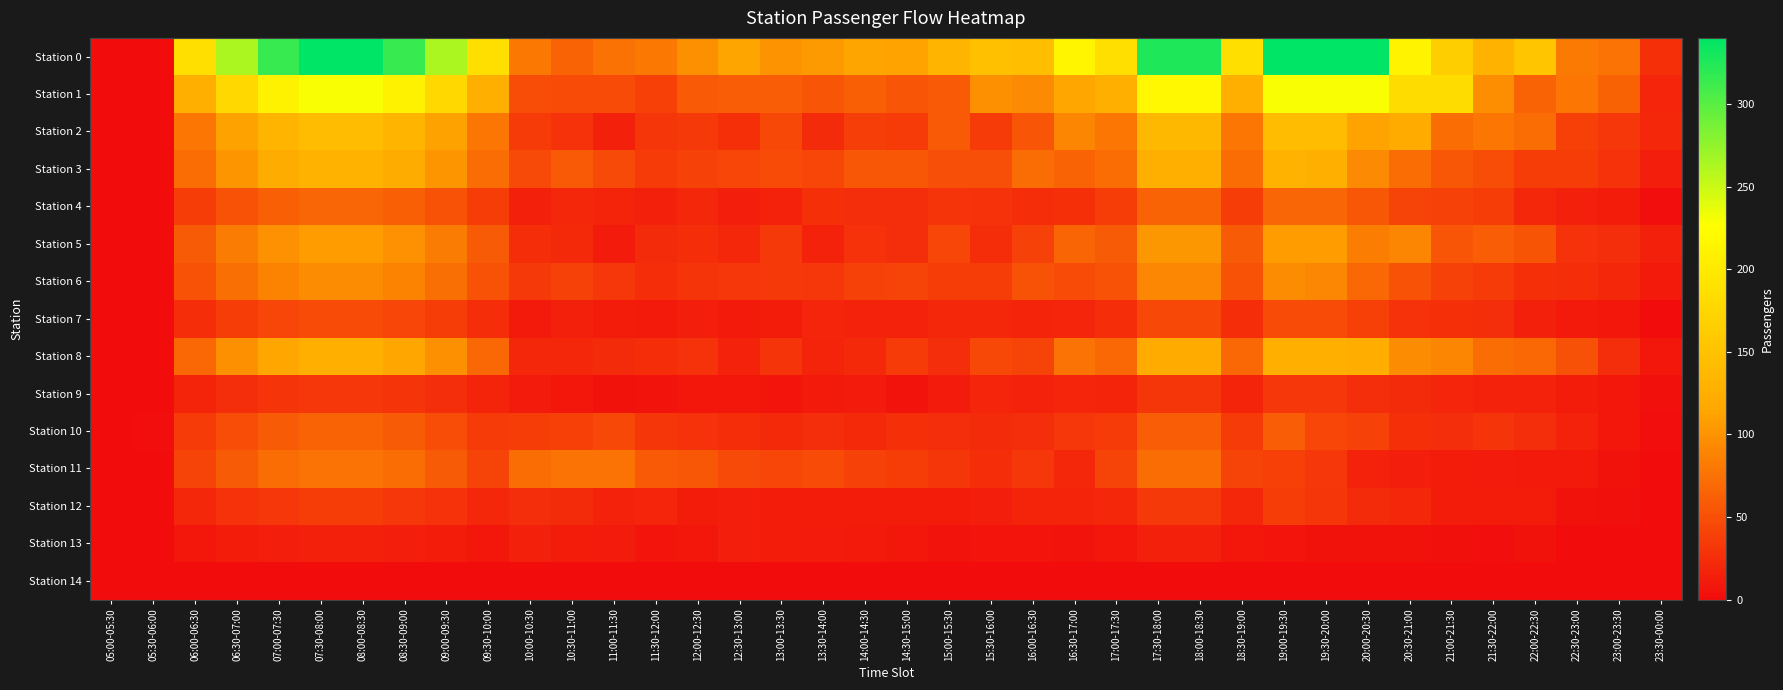

How many distinct data groups are displayed?

15